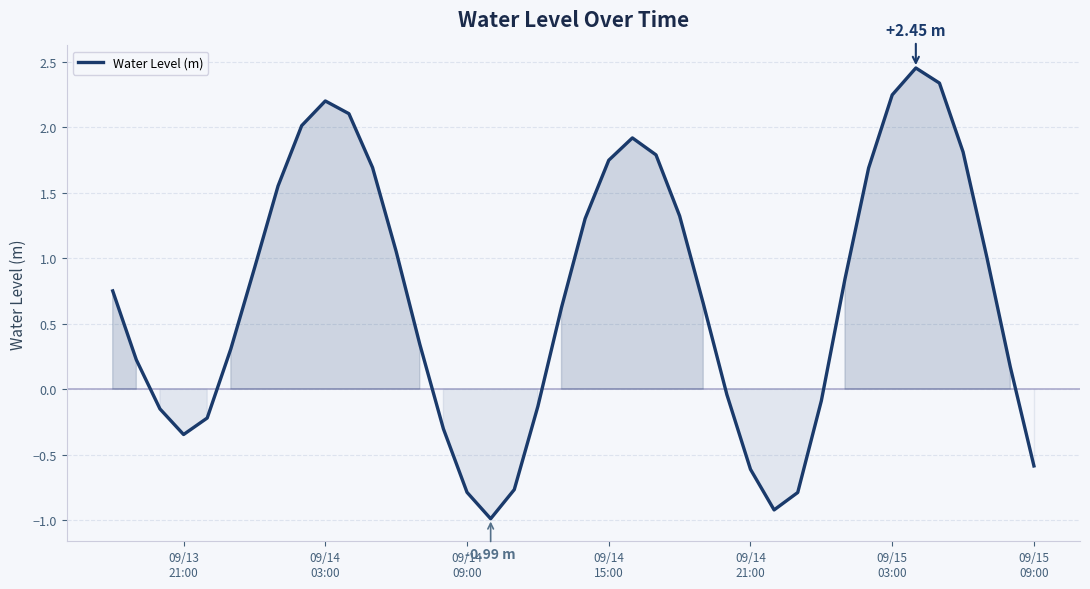

What is the difference between the maximum and minimum values?

3.4